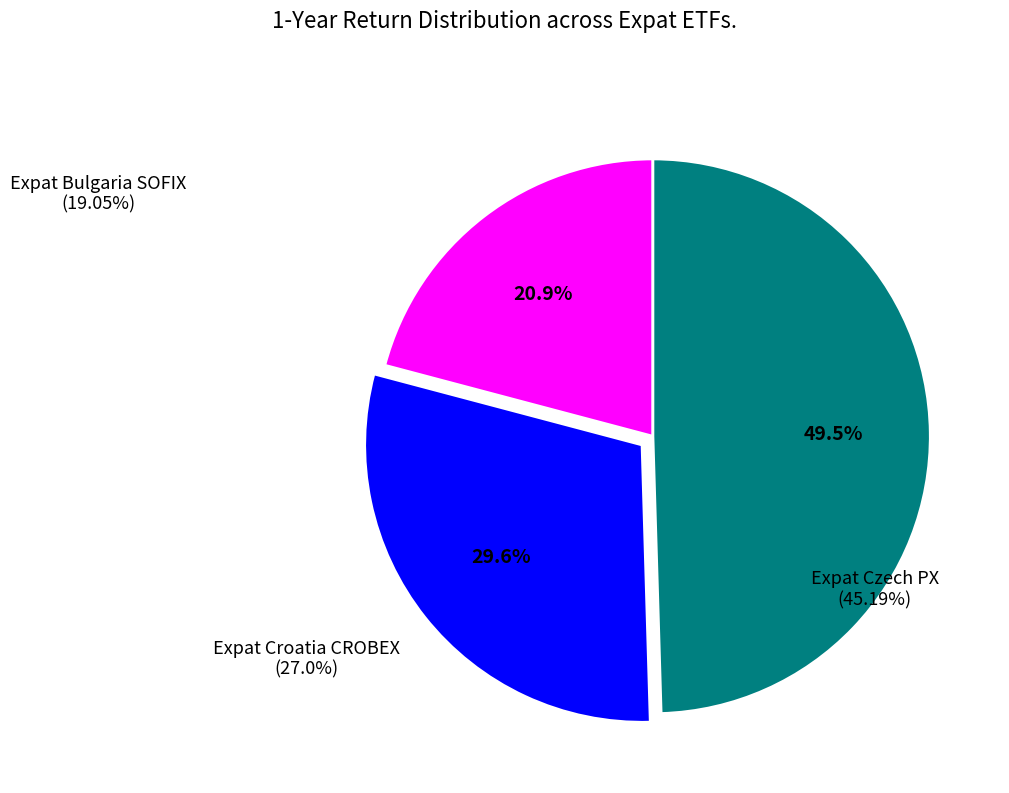

Is there a majority slice in this chart?

No